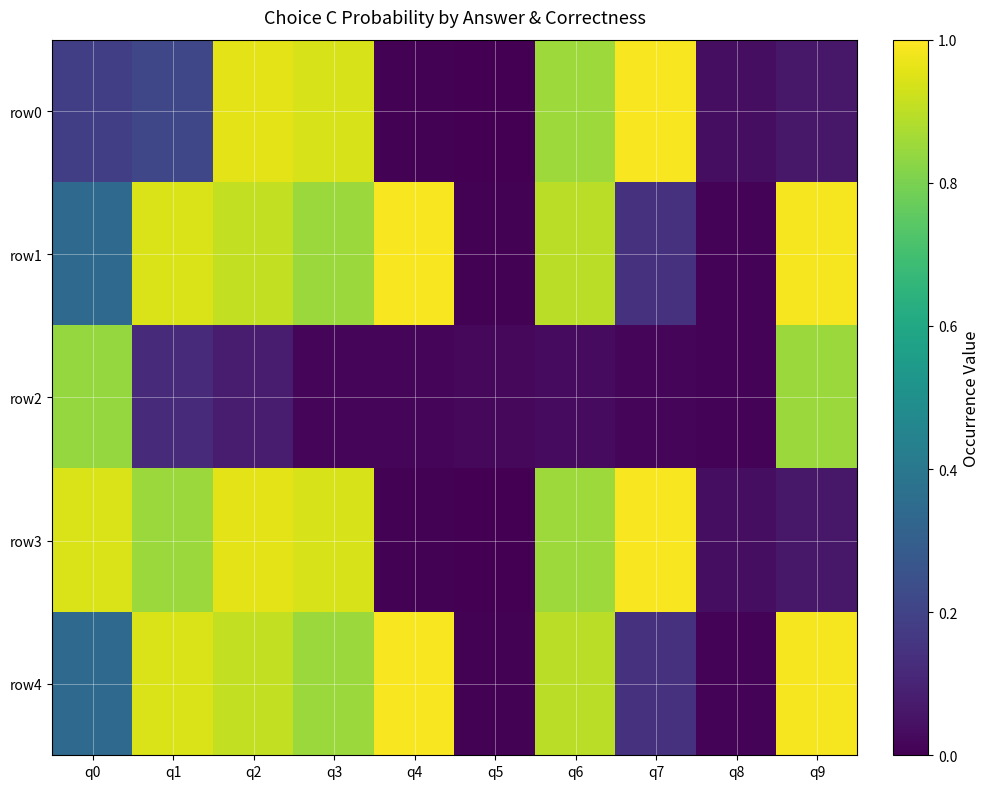

How many series are shown in this chart?

5